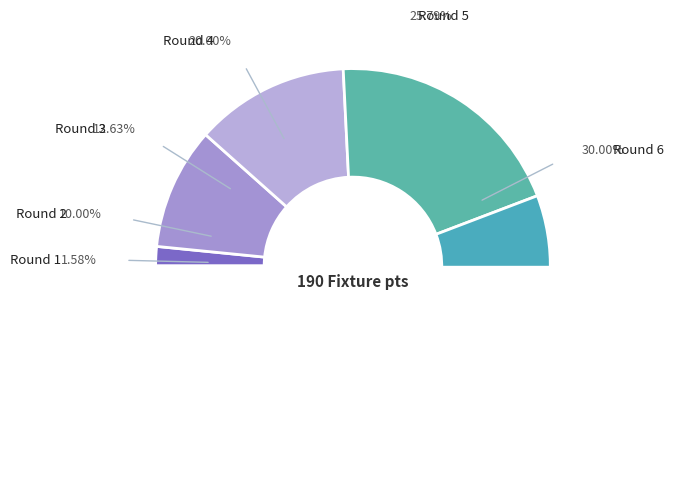

To the nearest percent, what is the difference between the largest and smallest slice percentages?

28%